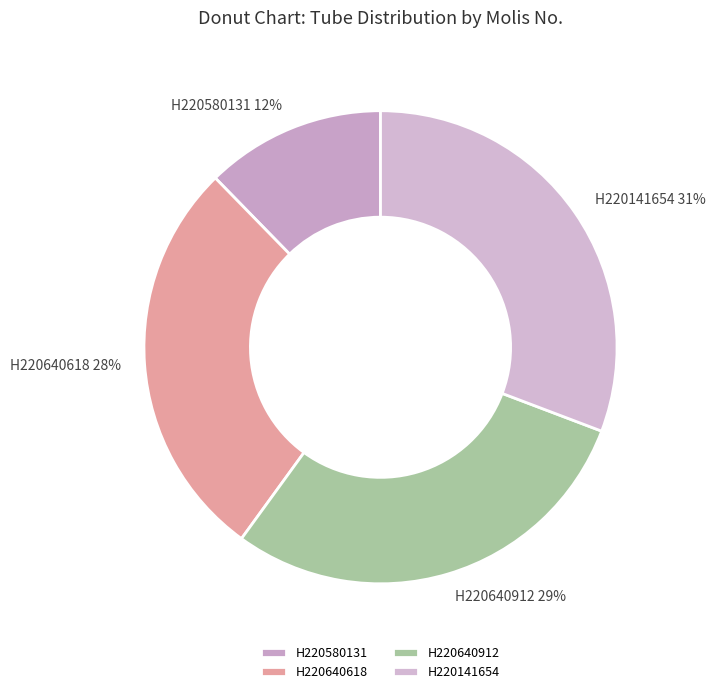

Rank the categories by value from highest to lowest.

H220141654, H220640912, H220640618, H220580131